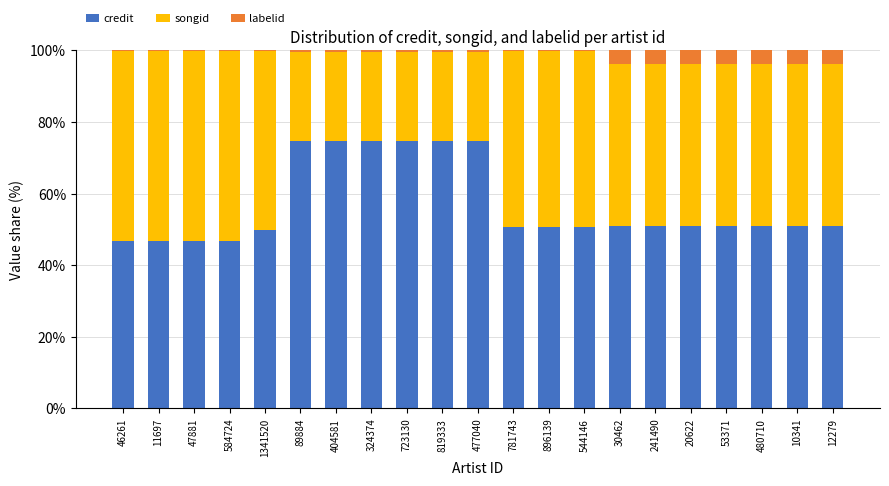

Is it true that credit equals 46.9 at 46261?

True